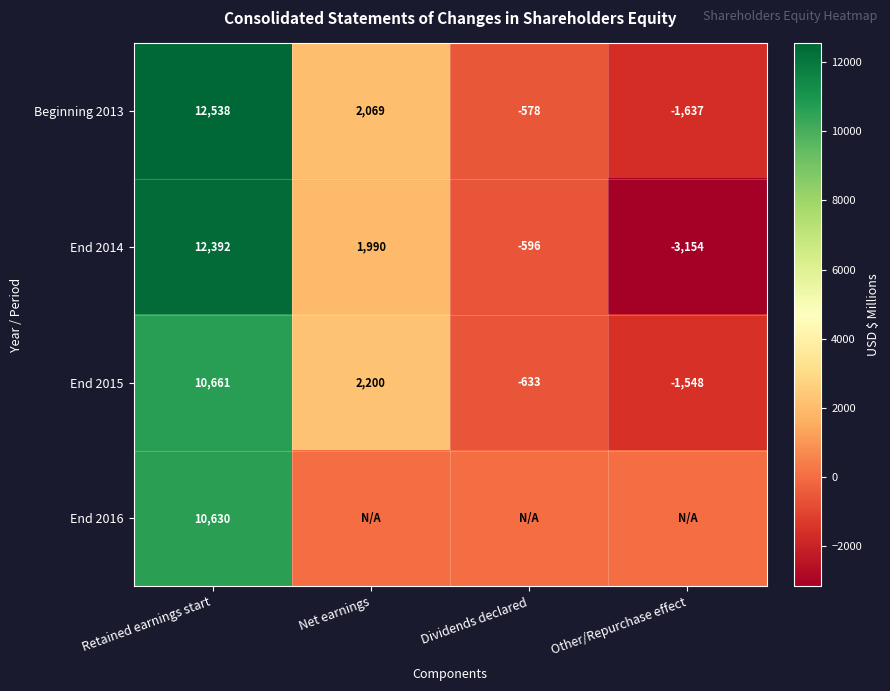

What is the sum of all End 2015 values?

10680